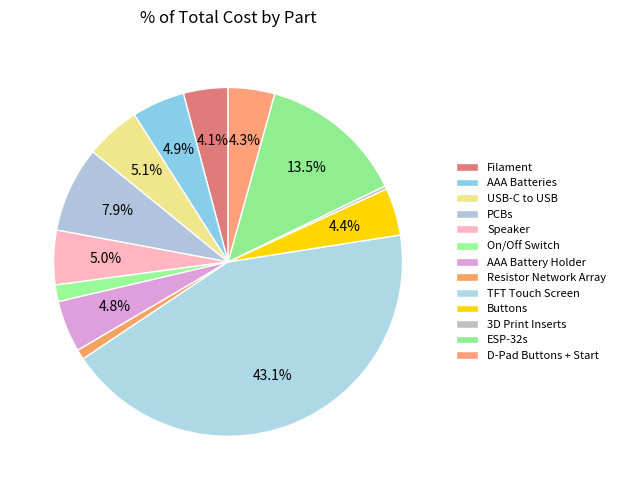

Count the number of slices in the pie.

13